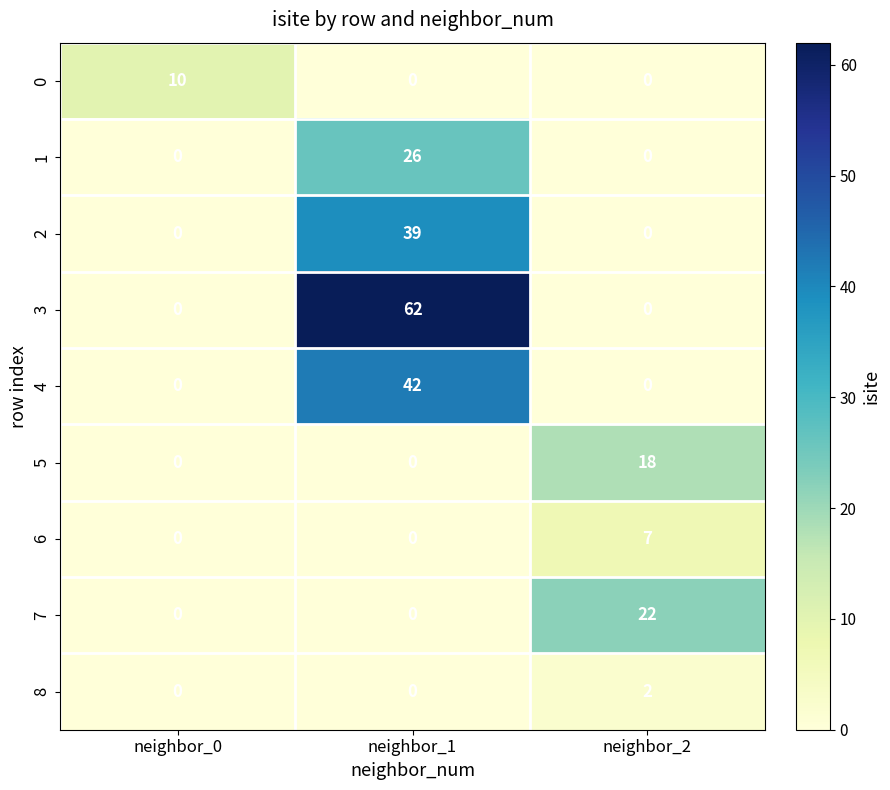

What is the difference between the 2 values at neighbor_2 and neighbor_1?

39